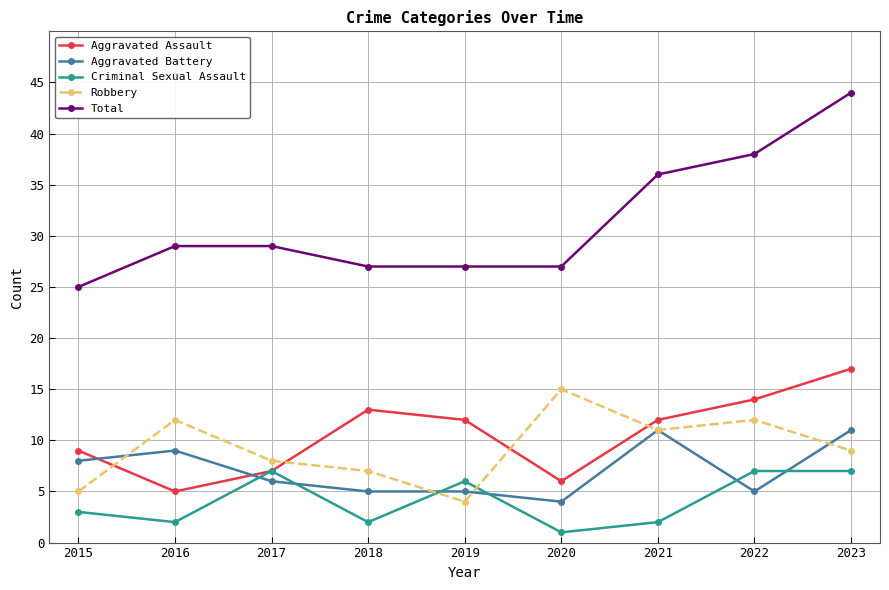

Where does the Aggravated Assault series first go above 12?

2018